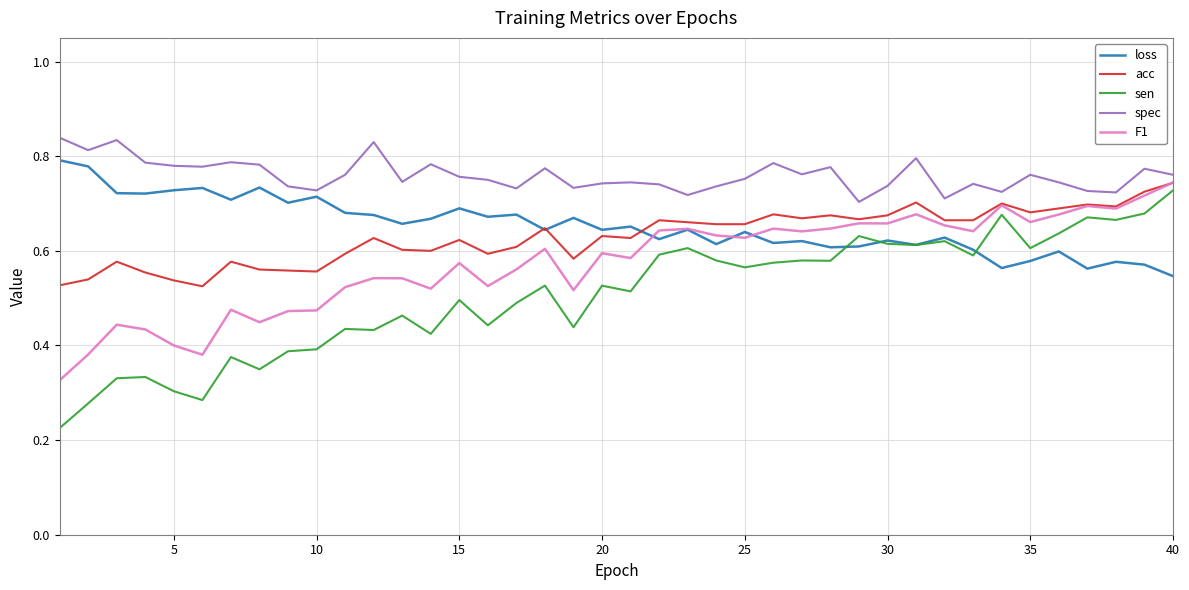

True or false: sen and spec intersect in this chart.

False